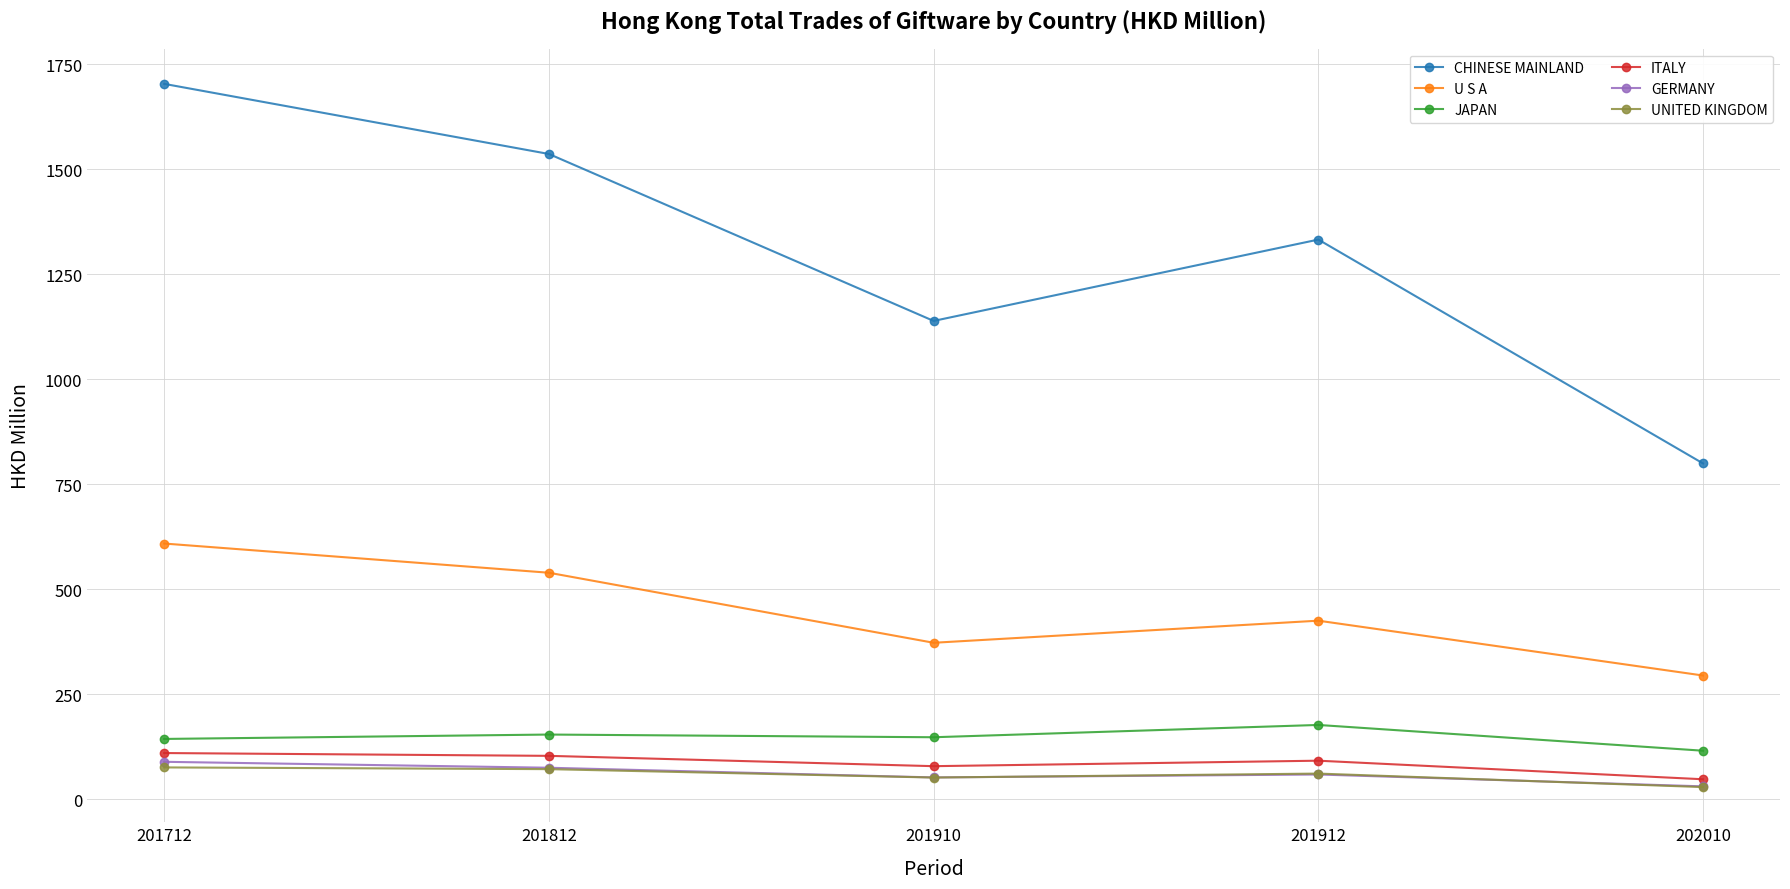

True or false: JAPAN and U S A cross at least once.

False